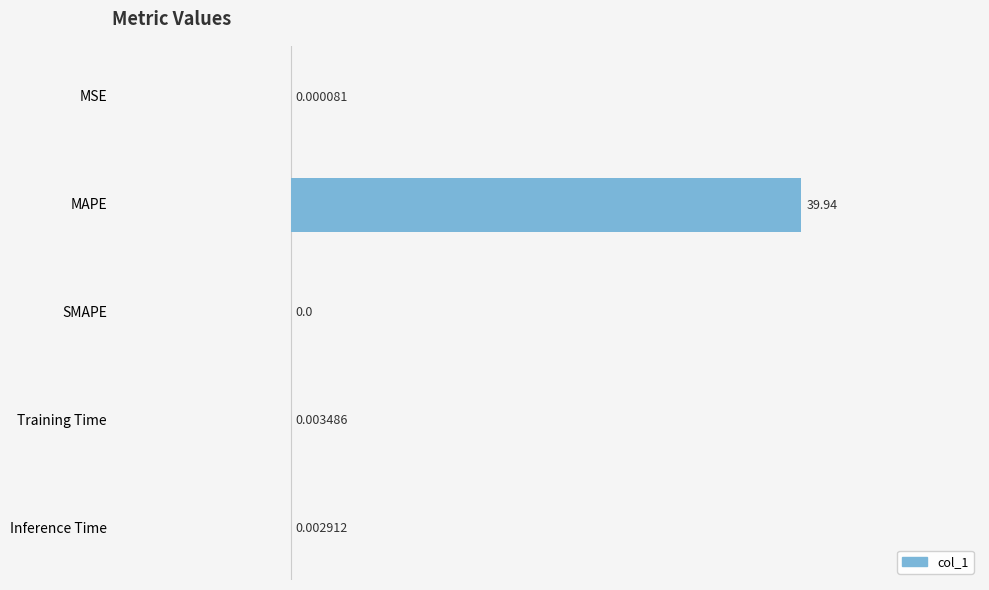

What is the change in value from MAPE to Training Time?

-39.9